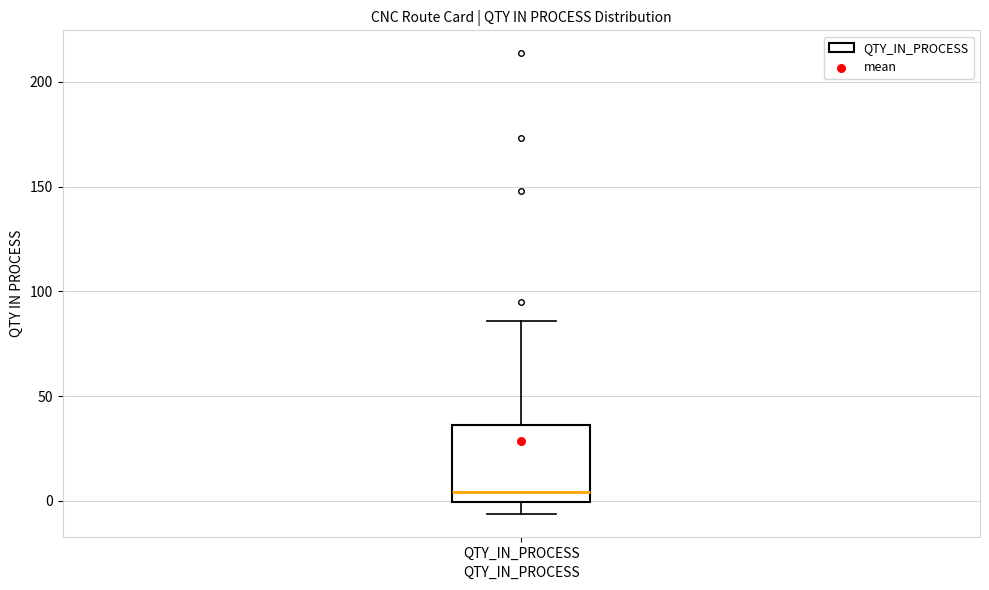

Read this box plot against the y-axis: the position of the median line, the range covered by the box, and the ends of both whiskers. The values are not printed on the chart, so give them approximately, as read against the axis.

median 5, box 0 to 35, whiskers -5 to 85